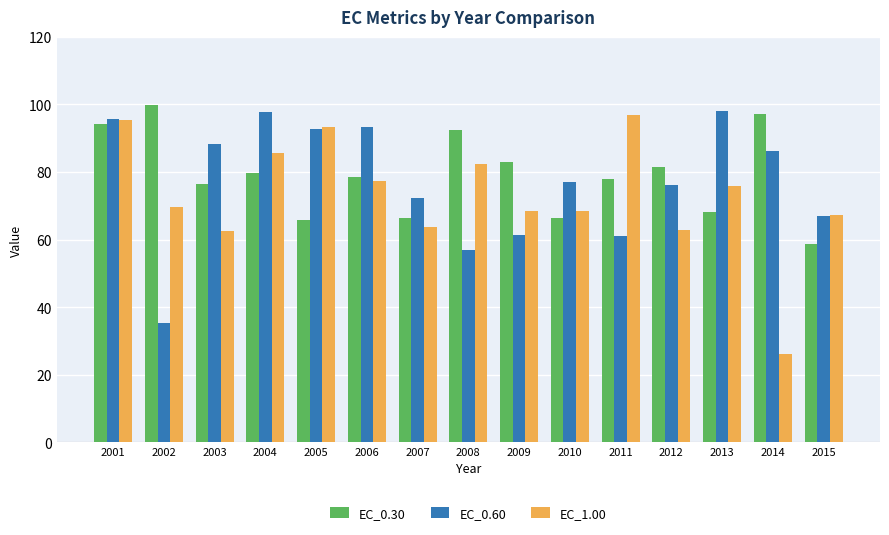

Which label corresponds to the smallest value in the chart?

2014